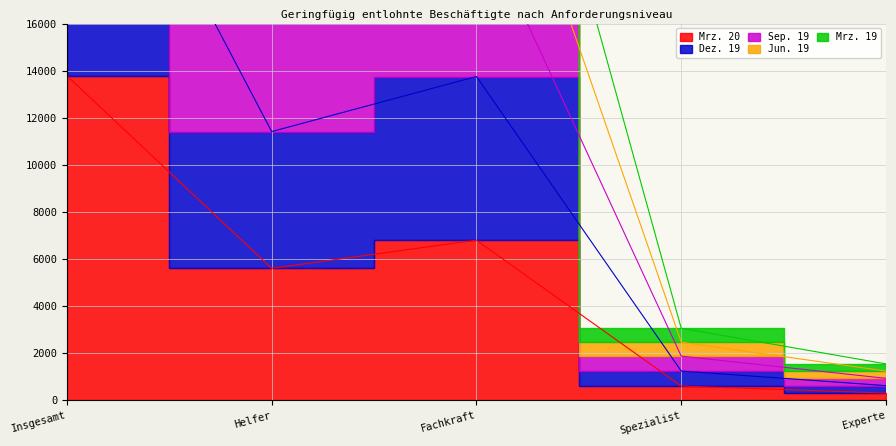

True or false: Dez. 19 and Mrz. 20 intersect in this chart.

False